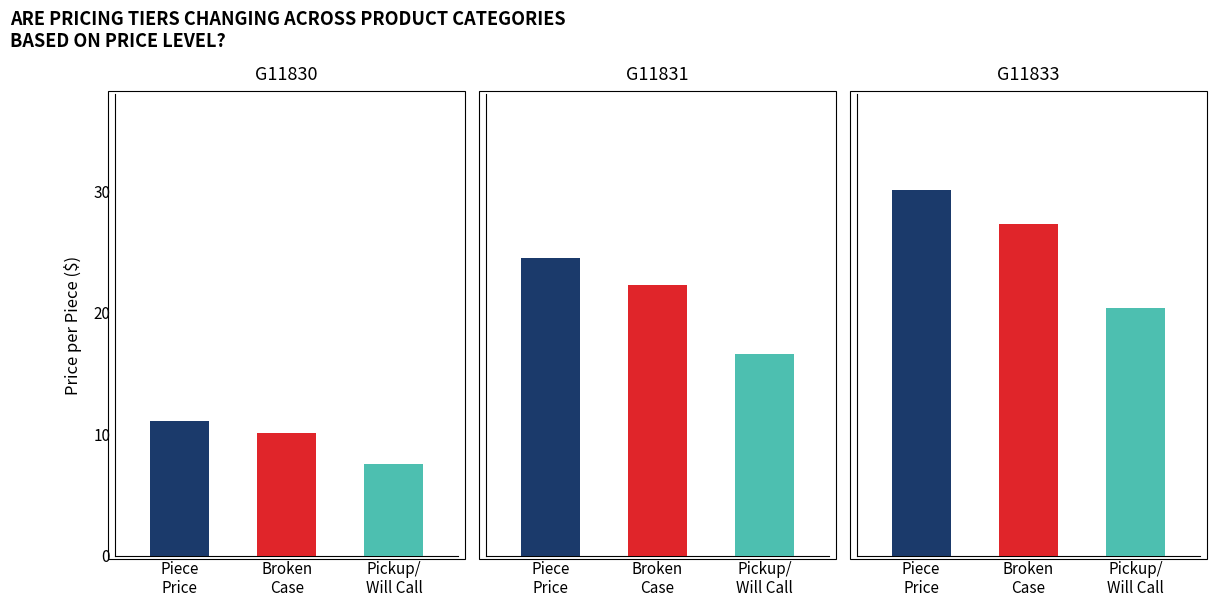

Which series has the largest total across all categories?

G11833